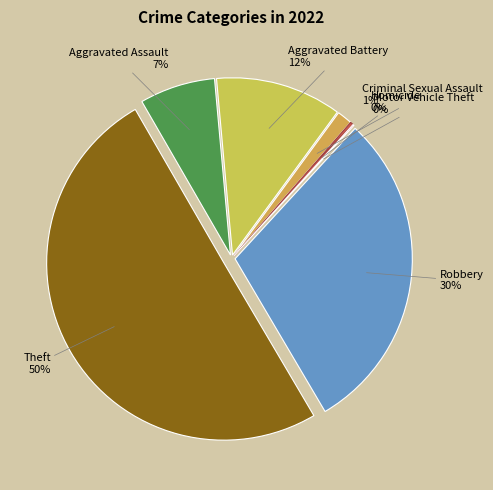

The Criminal Sexual Assault slice represents 11% of the pie. True or false?

False